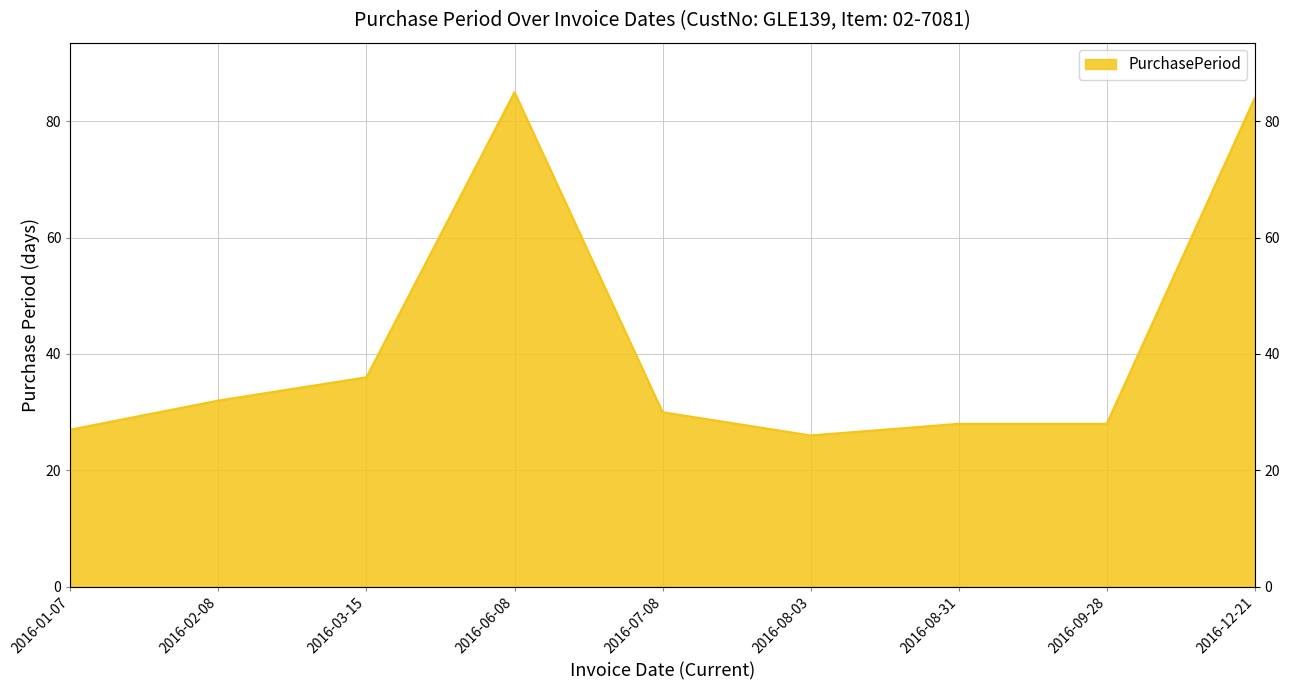

At which label is the value closest to 55?

2016-03-15